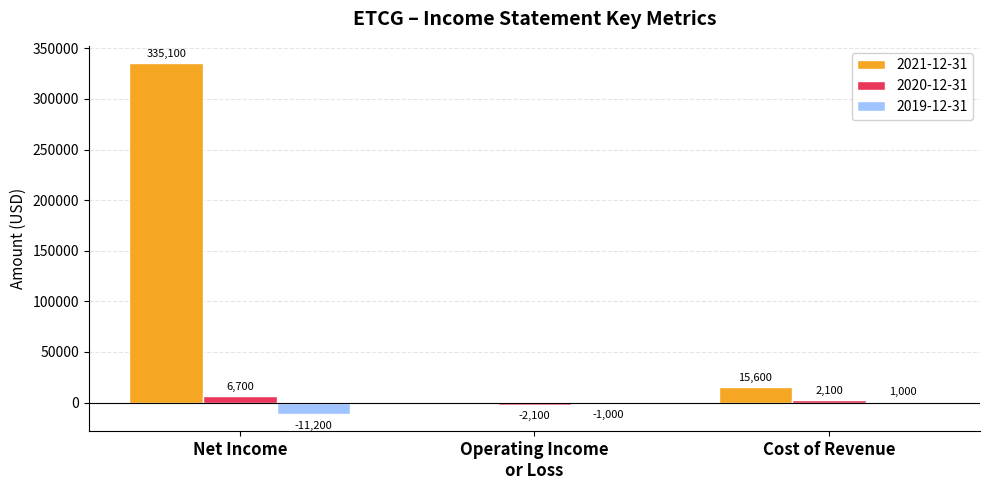

The value of 2021-12-31 at Net Income is 168909. True or false?

False